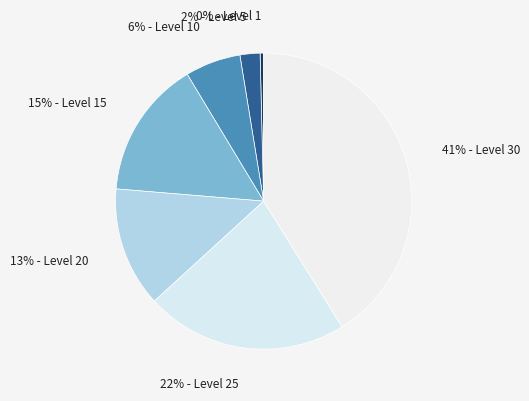

Rank the categories by value from lowest to highest.

Level 1, Level 5, Level 10, Level 20, Level 15, Level 25, Level 30